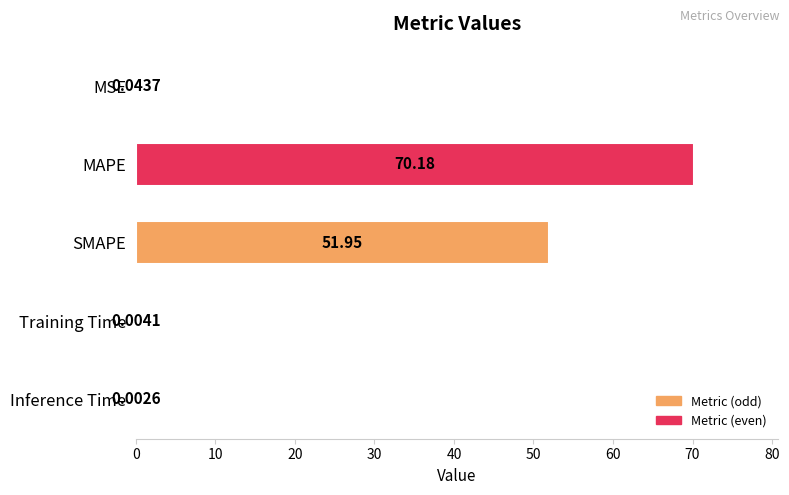

What is the sum of all values?

122.2